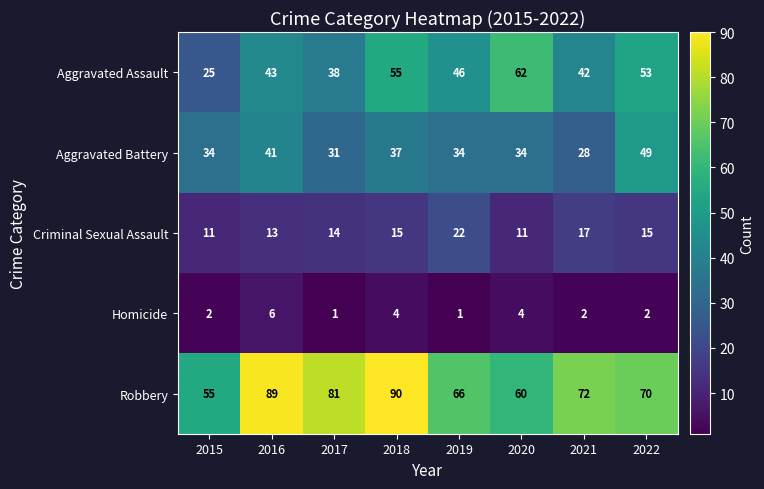

True or false: Aggravated Assault has a value of 42 at 2021.

True